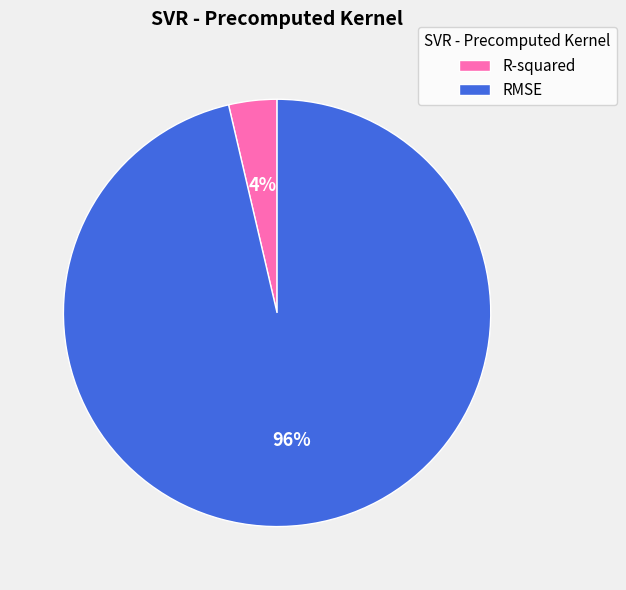

What is the largest slice in the pie chart?

RMSE